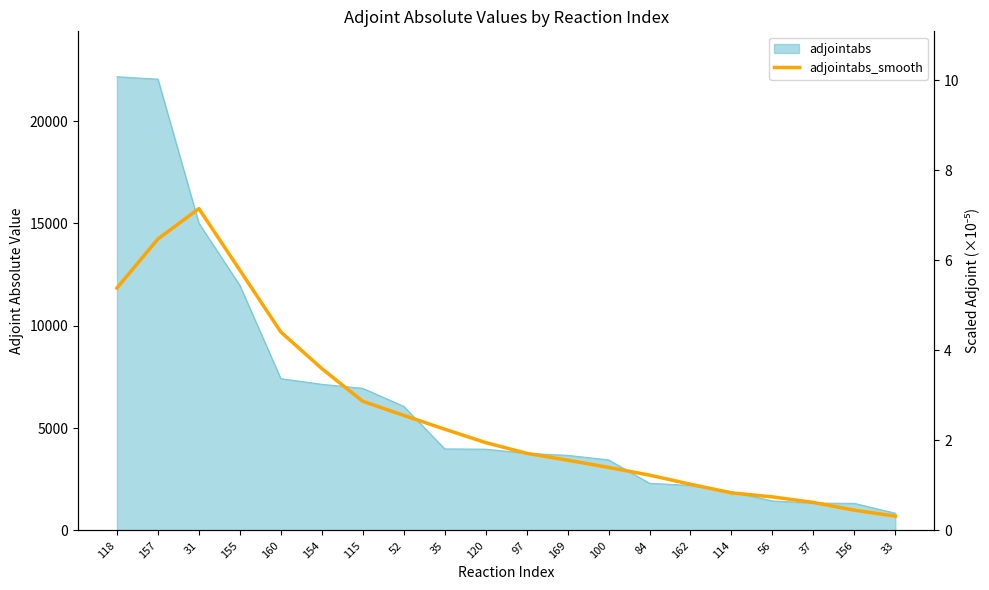

What is the label of the 9th point from the left?

35